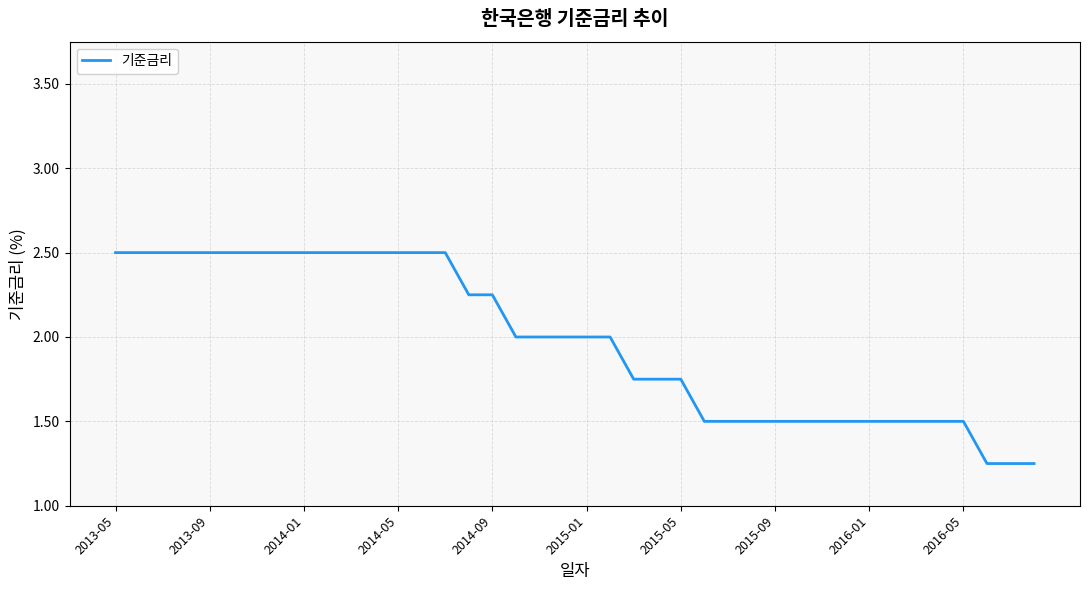

Does the chart have visible grid lines?

Yes